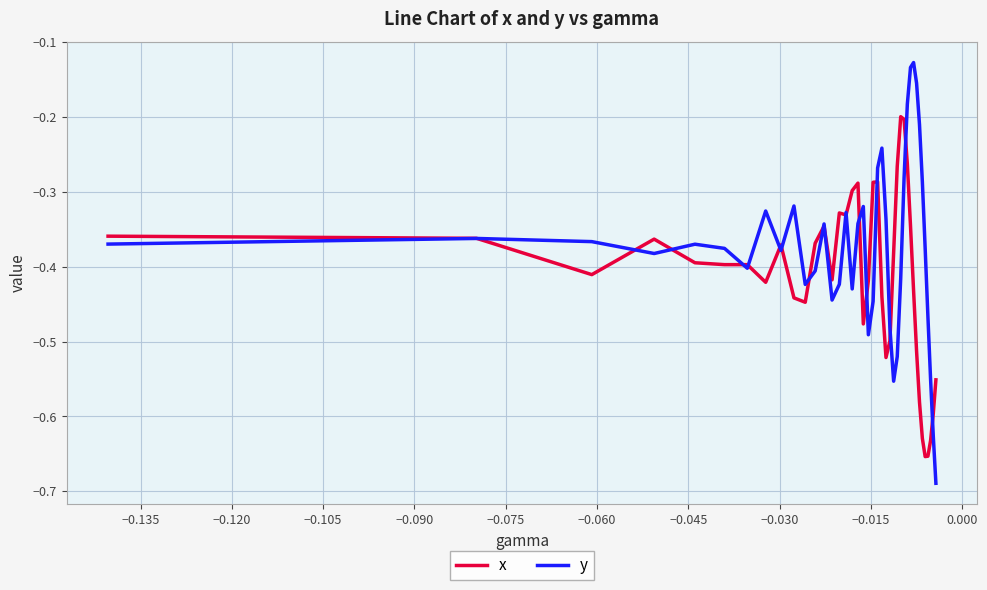

What is the sum of all y values?

-15.0